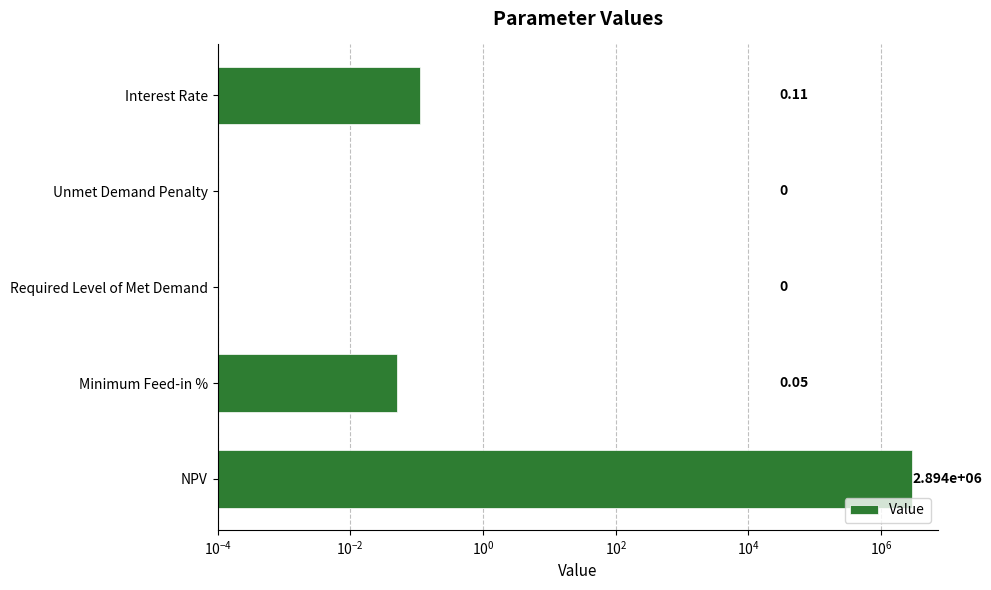

What is the difference between the second highest and minimum values?

0.1